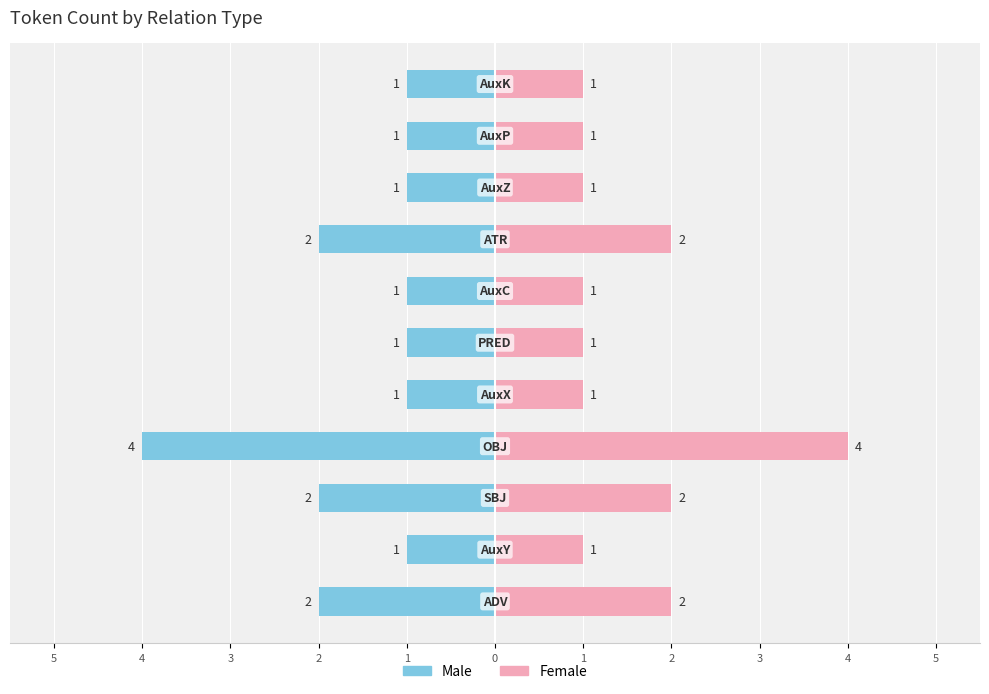

How many bars are there in each group?

2